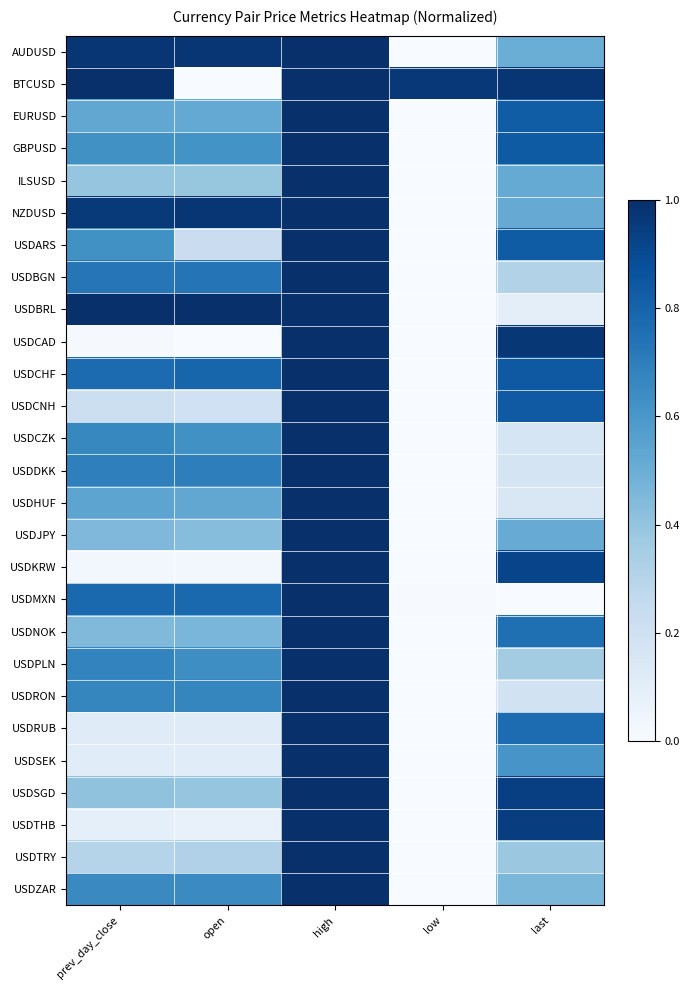

At prev_day_close, list the series in order from smallest to largest.

USDCAD, USDKRW, USDTHB, USDSEK, USDRUB, USDCNH, USDTRY, ILSUSD, USDSGD, USDNOK, USDJPY, EURUSD, USDHUF, USDARS, GBPUSD, USDZAR, USDCZK, USDRON, USDPLN, USDDKK, USDBGN, USDCHF, USDMXN, NZDUSD, AUDUSD, USDBRL, BTCUSD